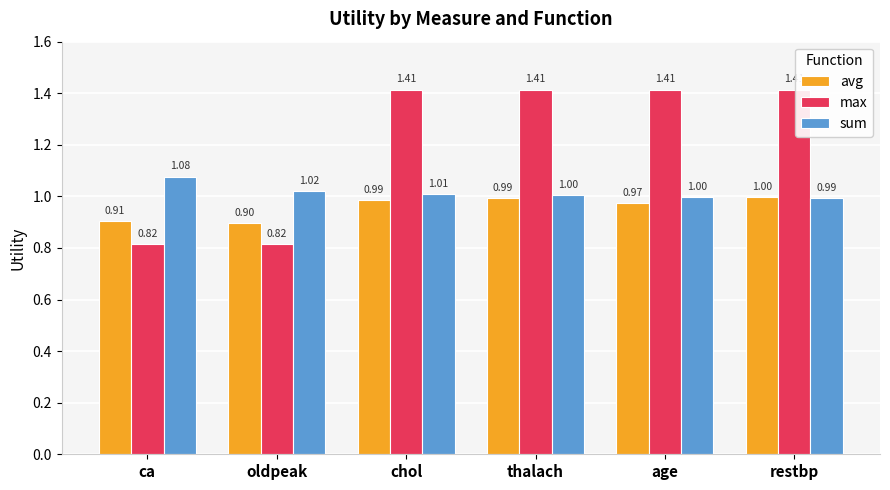

True or false: sum has a value of 1.0 at age.

True